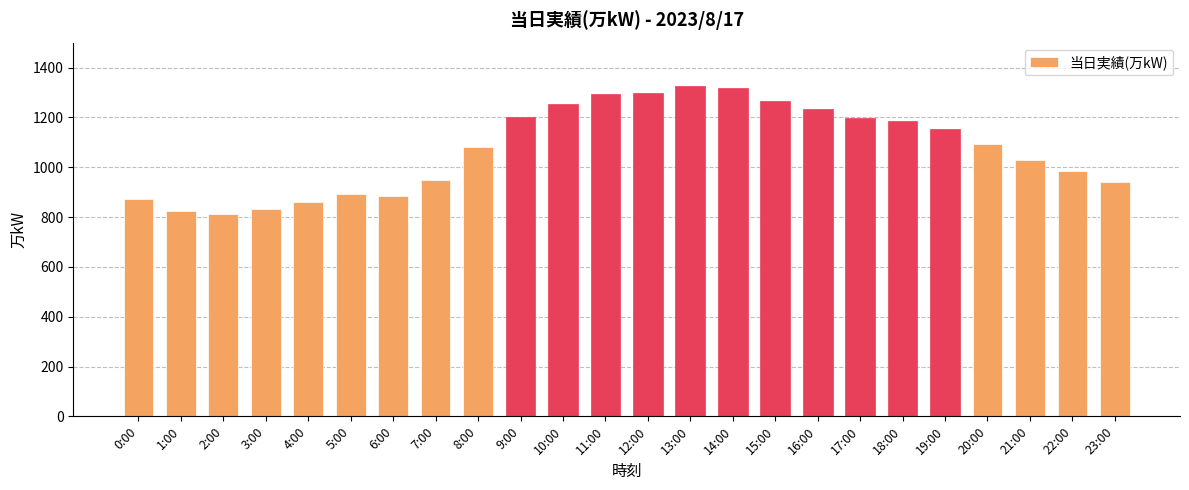

Is it true that the value at 22:00 is 1354?

False